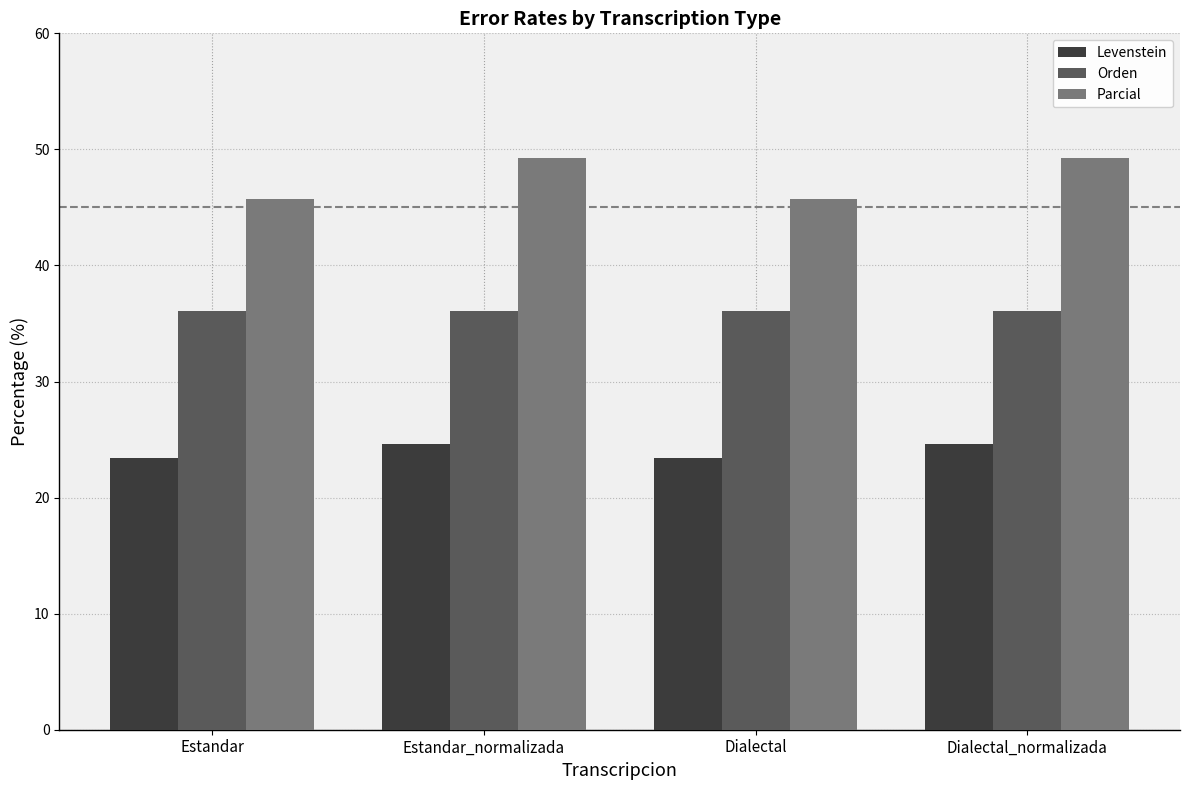

Which series changed the most between Estandar and Dialectal_normalizada?

Parcial